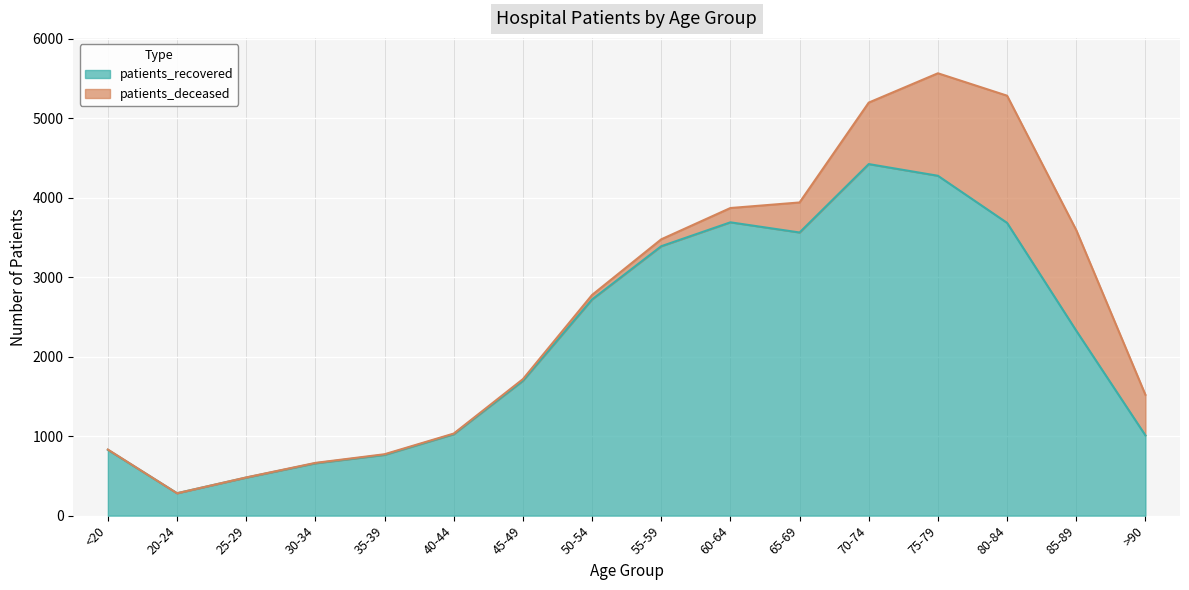

The value at 85-89 is 1359. True or false?

False